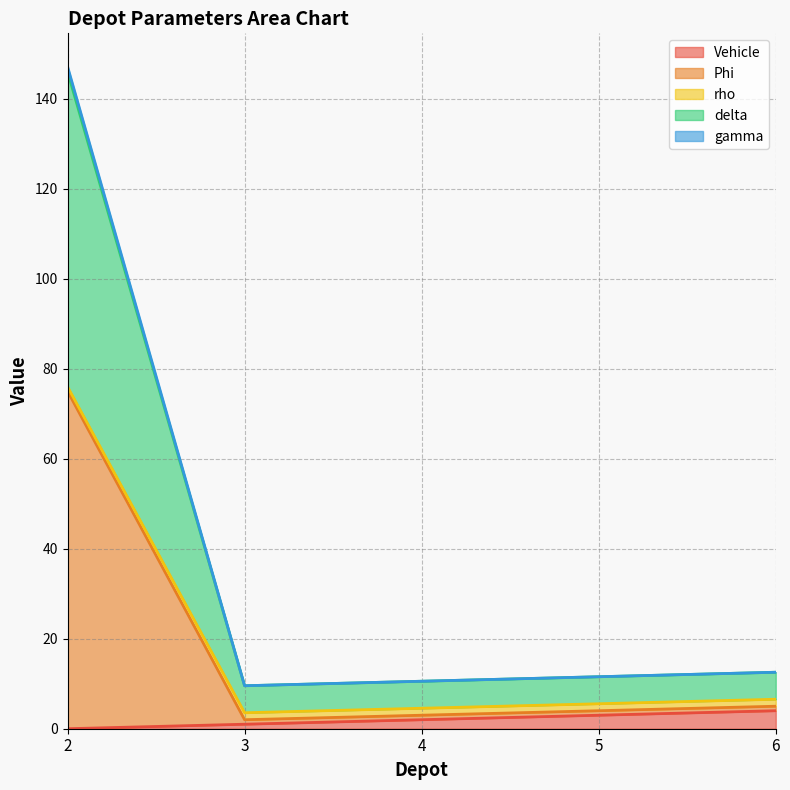

What are all the series names shown in the legend?

Vehicle, Phi, rho, delta, gamma